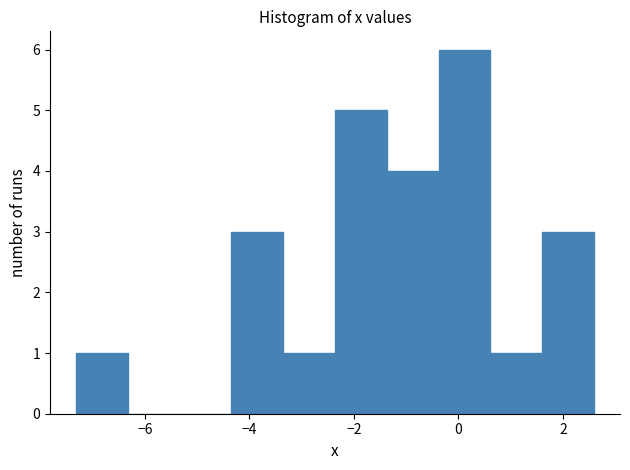

Reading left to right, transcribe this chart: for each bar, give the range it covers on the x-axis and its height. Neither the bar edges nor the heights are printed on the chart, so give them approximately, as read against the axes.

-7.4 to -6.4: 1
-6.4 to -5.4: 0
-5.4 to -4.4: 0
-4.4 to -3.4: 3
-3.4 to -2.4: 1
-2.4 to -1.4: 5
-1.4 to -0.4: 4
-0.4 to 0.6: 6
0.6 to 1.6: 1
1.6 to 2.6: 3